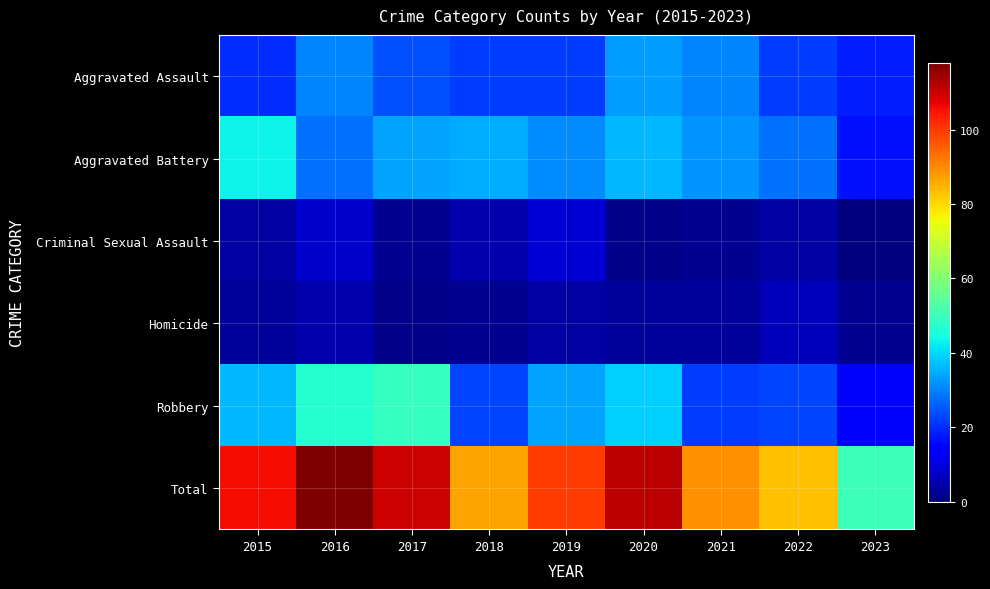

At how many categories does at least one series exceed 105?

4